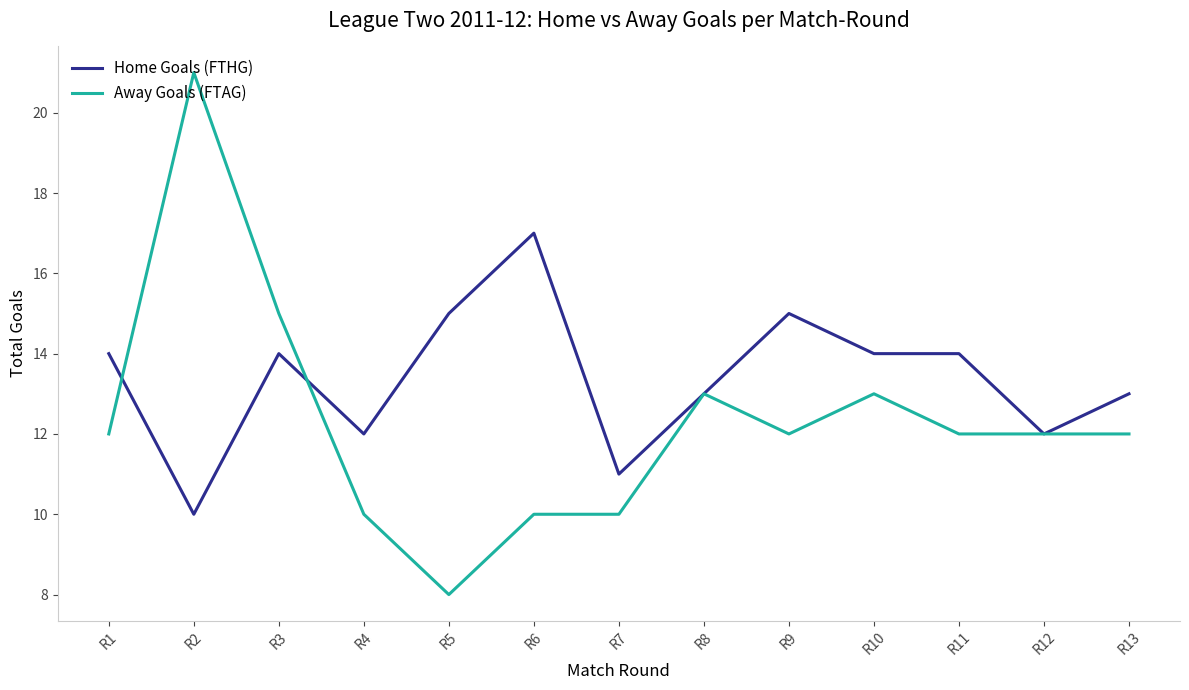

Reading right to left, what are all the values shown in this chart?

Home Goals (FTHG): R13=13	R12=12	R11=14	R10=14	R9=15	R8=13	R7=11	R6=17	R5=15	R4=12	R3=14	R2=10	R1=14
Away Goals (FTAG): R13=12	R12=12	R11=12	R10=13	R9=12	R8=13	R7=10	R6=10	R5=8	R4=10	R3=15	R2=21	R1=12